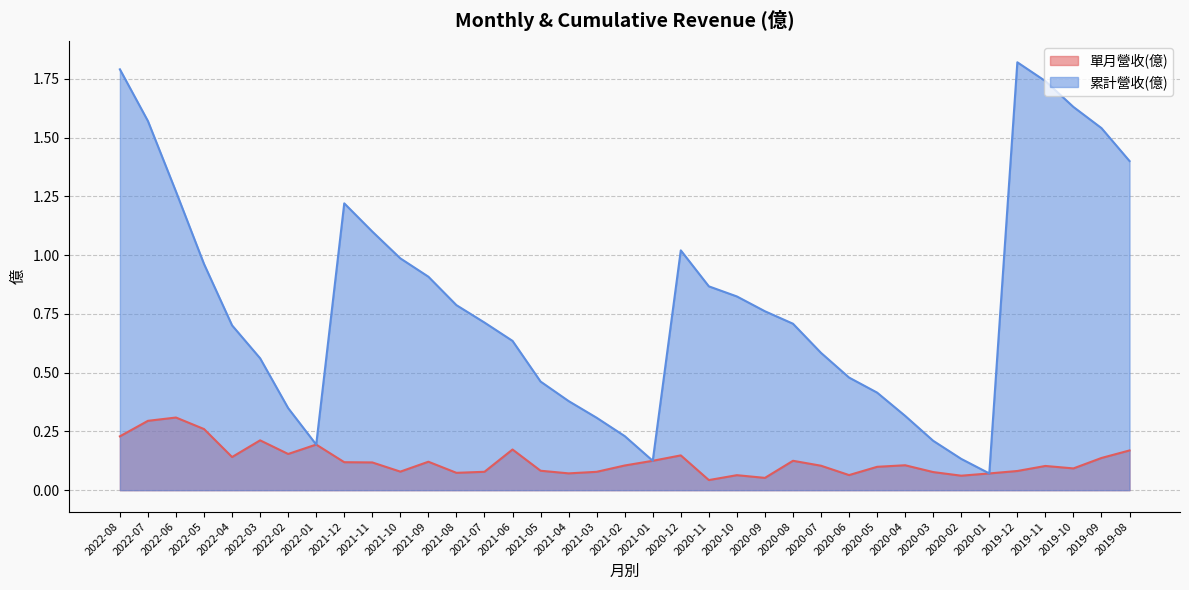

The value of 累計營收(億) at 2019-10 is 0.4. True or false?

False